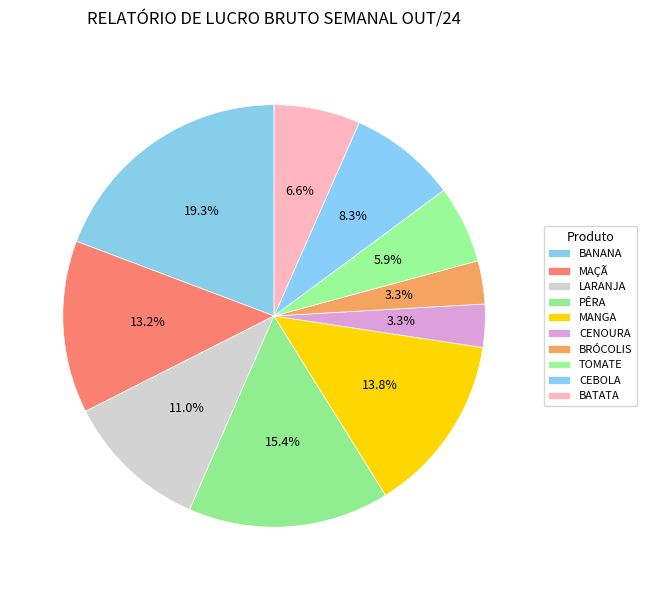

Count the number of slices in the pie.

10